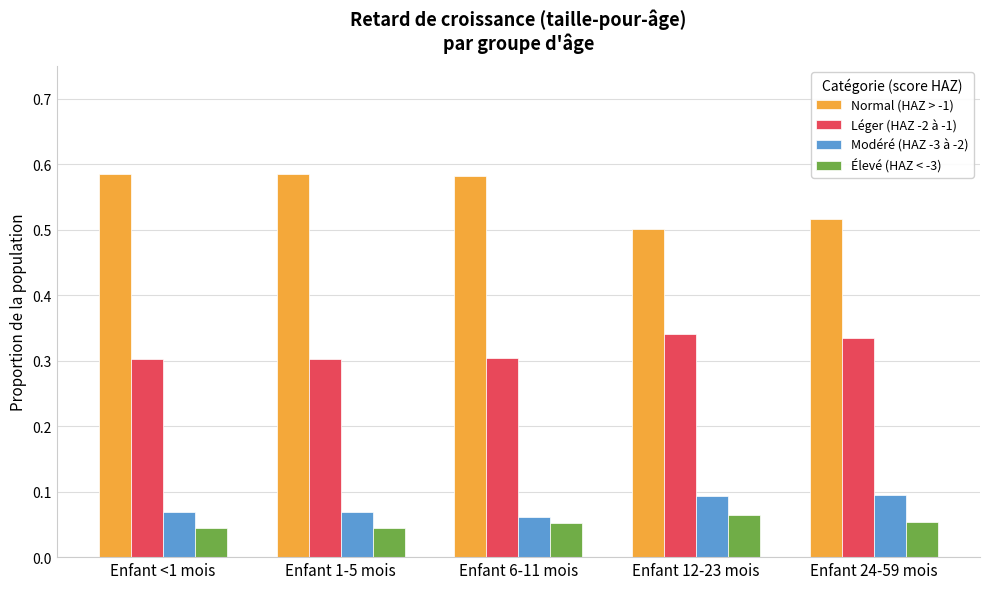

What is the sum of all Normal (HAZ > -1) values?

2.8